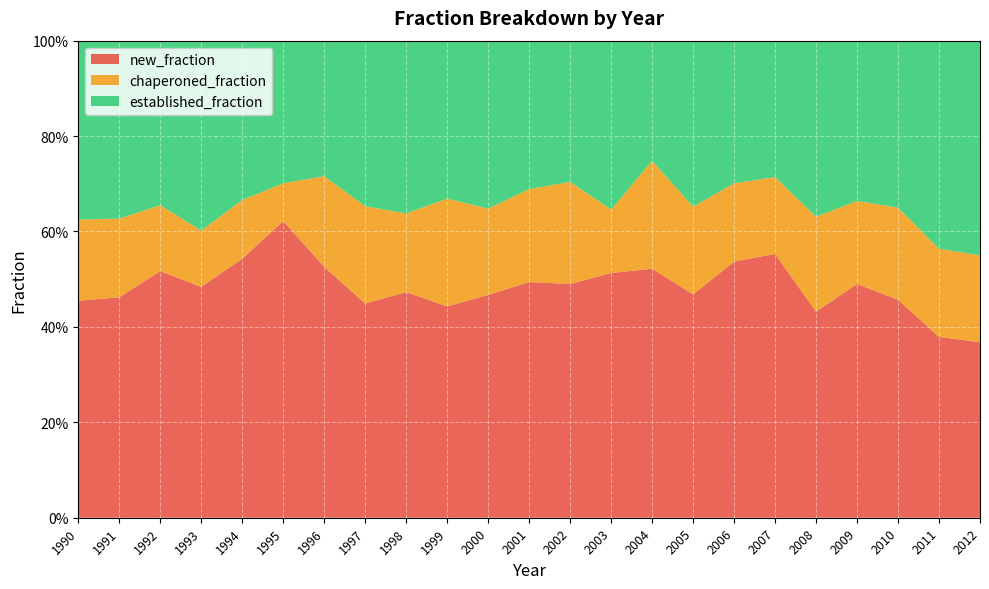

Reading left to right, list all the values displayed in this chart.

new_fraction: 1990=0.5	1991=0.5	1992=0.5	1993=0.5	1994=0.5	1995=0.6	1996=0.5	1997=0.4	1998=0.5	1999=0.4	2000=0.5	2001=0.5	2002=0.5	2003=0.5	2004=0.5	2005=0.5	2006=0.5	2007=0.6	2008=0.4	2009=0.5	2010=0.5	2011=0.4	2012=0.4
chaperoned_fraction: 1990=0.2	1991=0.2	1992=0.1	1993=0.1	1994=0.1	1995=0.1	1996=0.2	1997=0.2	1998=0.2	1999=0.2	2000=0.2	2001=0.2	2002=0.2	2003=0.1	2004=0.2	2005=0.2	2006=0.2	2007=0.2	2008=0.2	2009=0.2	2010=0.2	2011=0.2	2012=0.2
established_fraction: 1990=0.4	1991=0.4	1992=0.3	1993=0.4	1994=0.3	1995=0.3	1996=0.3	1997=0.3	1998=0.4	1999=0.3	2000=0.4	2001=0.3	2002=0.3	2003=0.4	2004=0.3	2005=0.3	2006=0.3	2007=0.3	2008=0.4	2009=0.3	2010=0.3	2011=0.4	2012=0.5